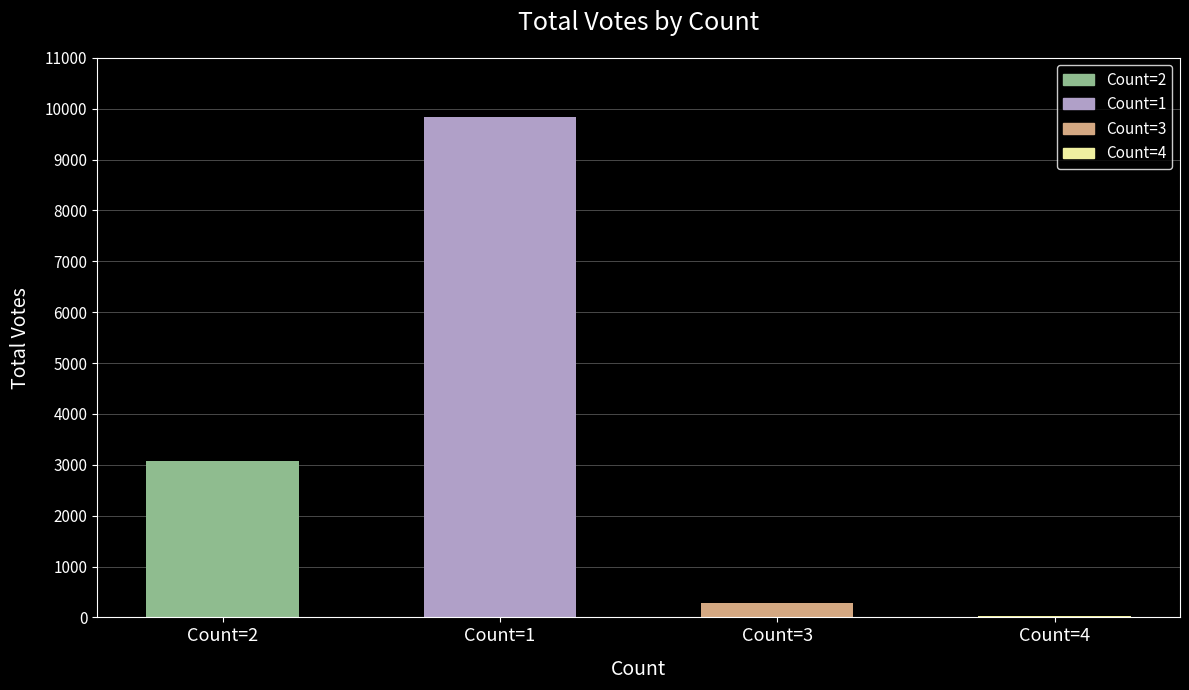

What is the difference between the maximum and minimum values?

9796